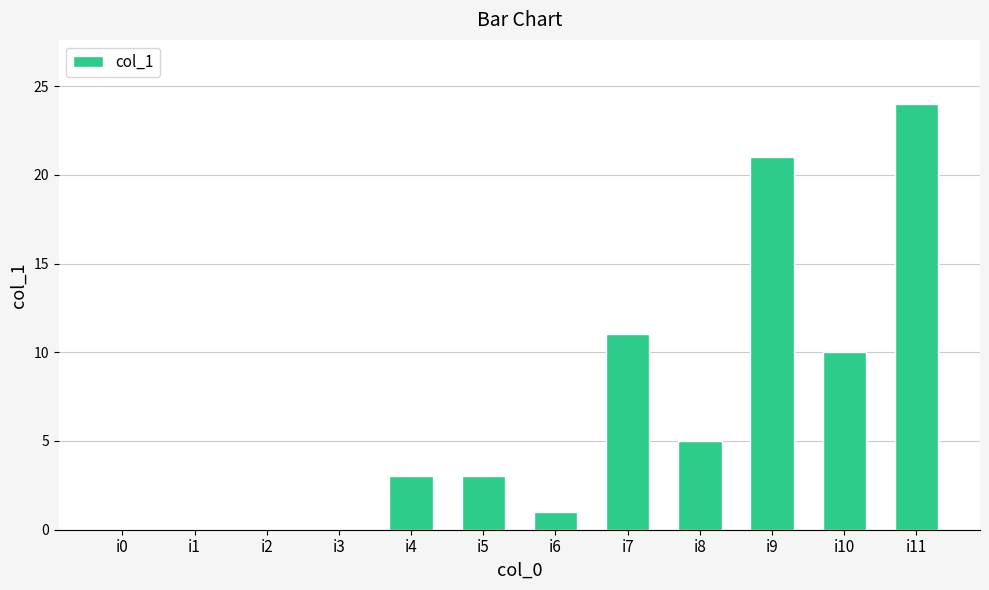

Reading left to right, what are all the values shown in this chart?

0	0	0	0	3	3	1	11	5	21	10	24